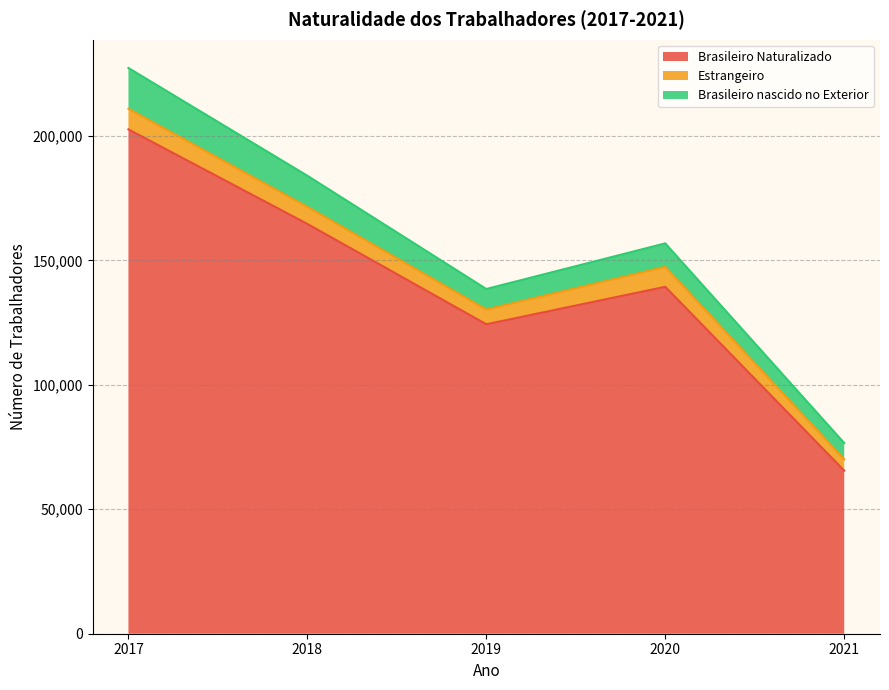

How many series are shown in this chart?

3